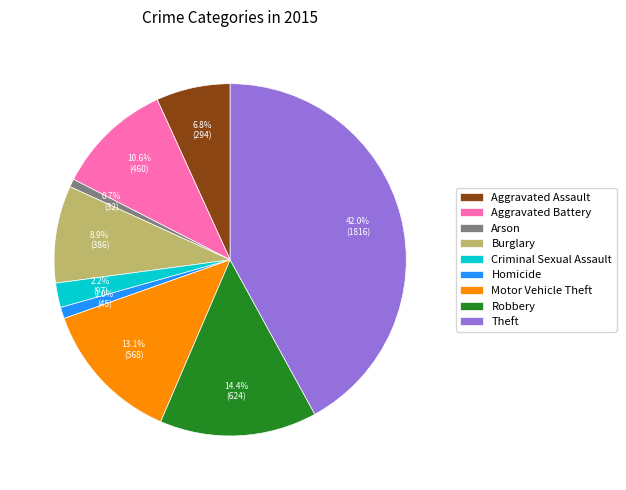

Count the number of slices in the pie.

9